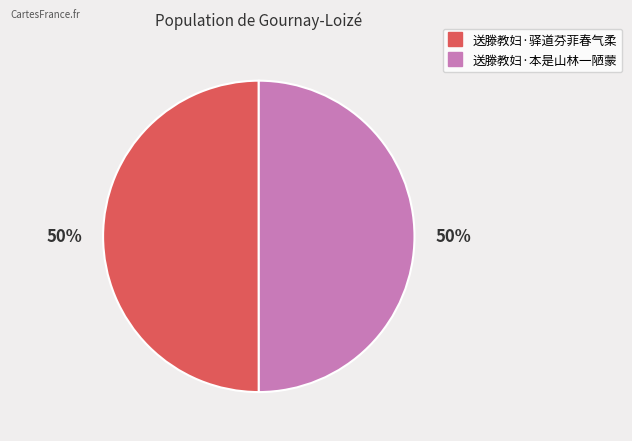

True or false: 送滕教妇·本是山林一陋蒙 accounts for 37% of the total.

False